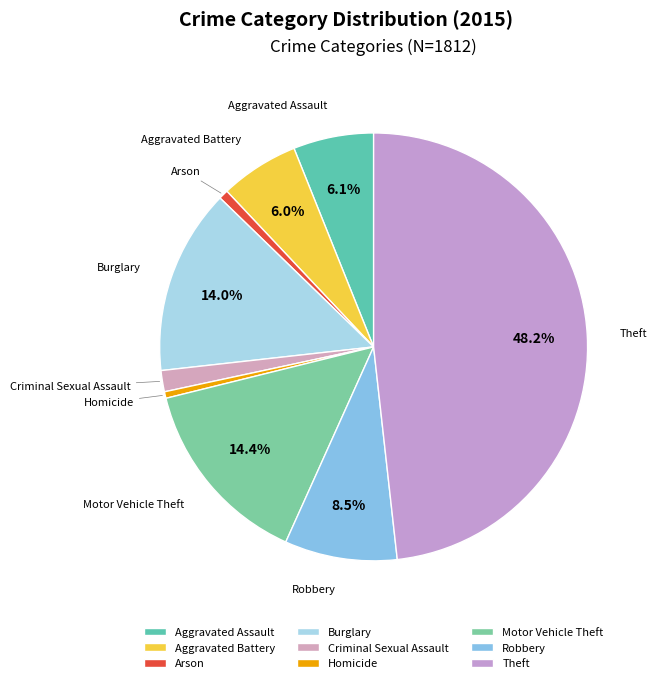

What is the largest slice in the pie chart?

Theft